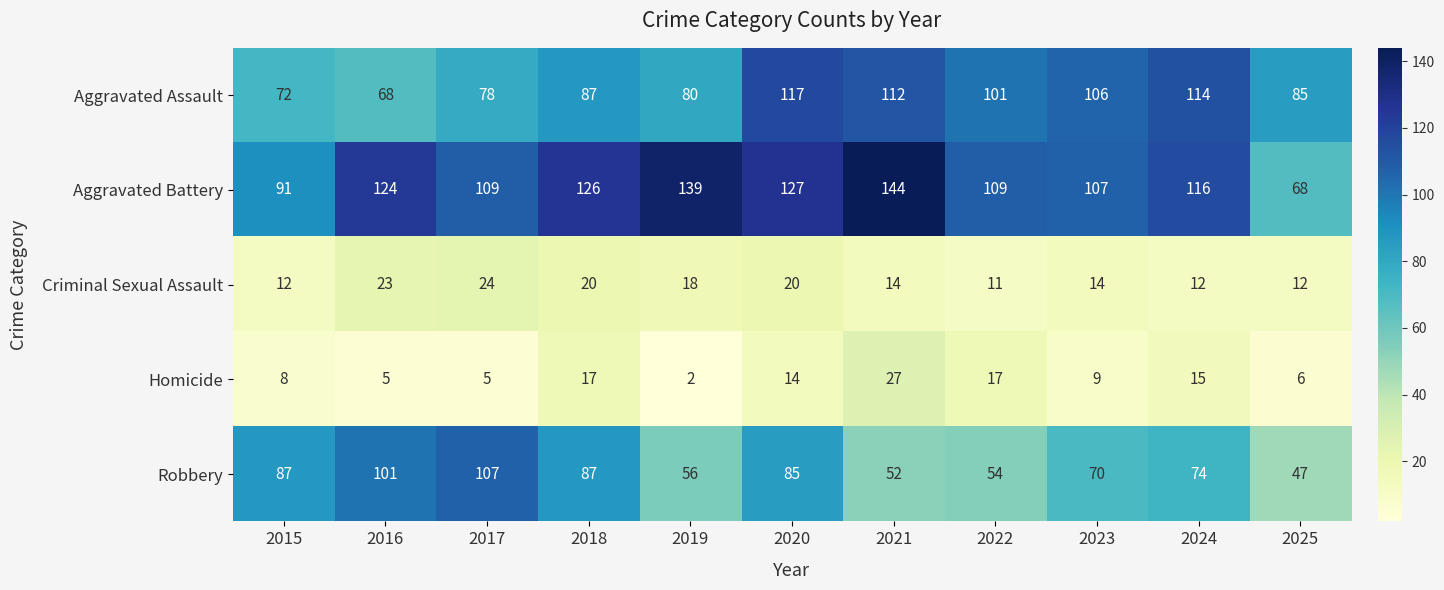

What is the total value across all series at 2022?

292